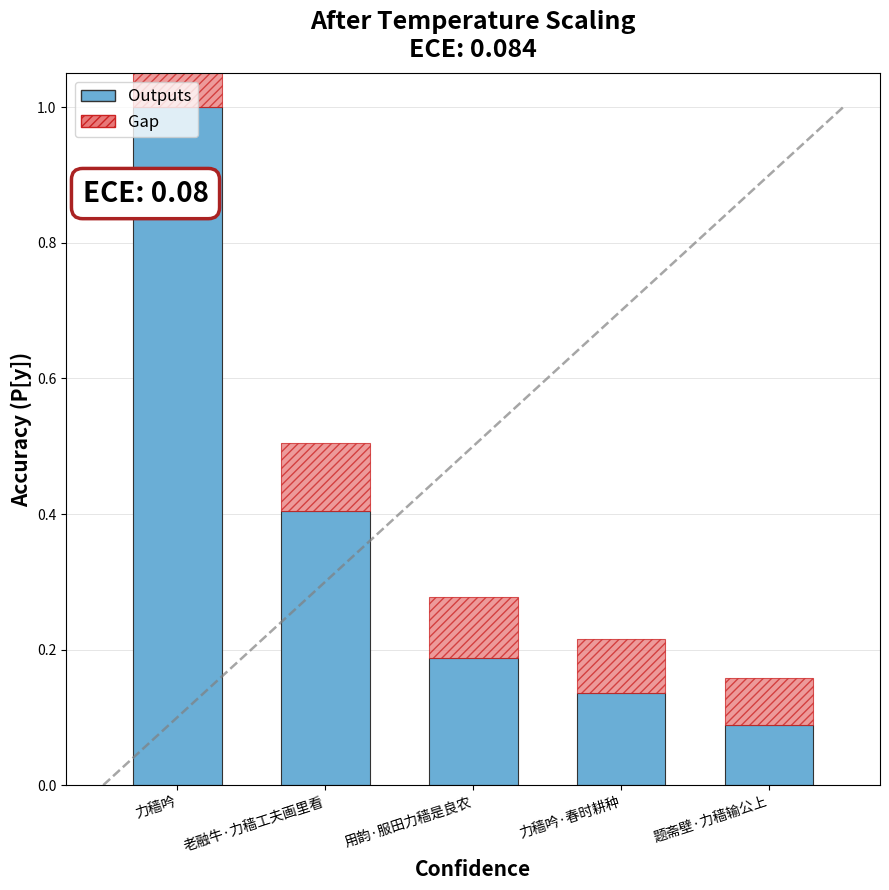

Between 老融牛·力穑工夫画里看 and 用韵·服田力穑是良农, which is larger?

老融牛·力穑工夫画里看